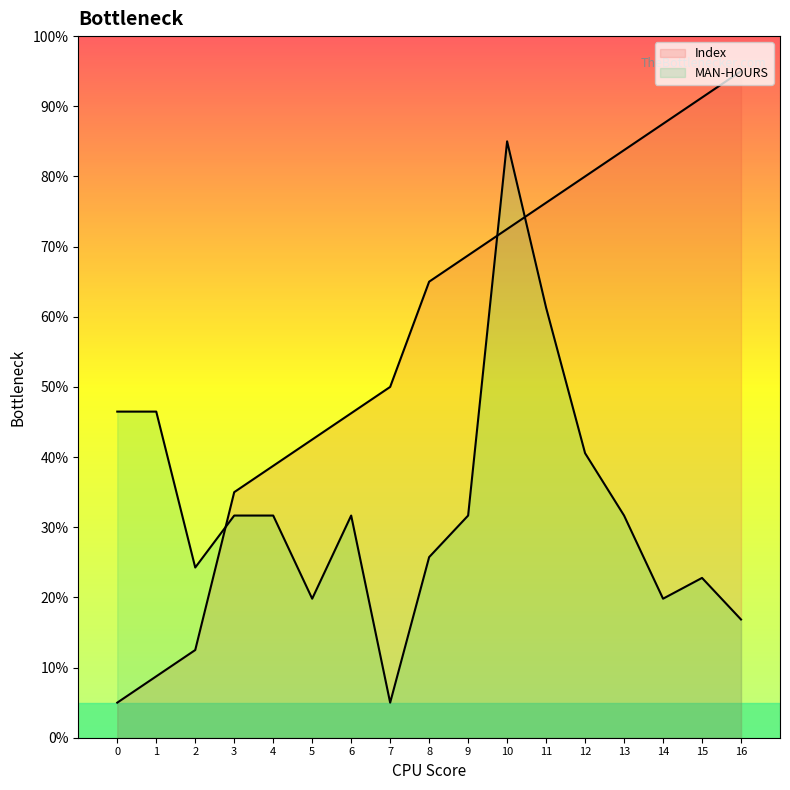

Reading left to right, what are all the values shown in this chart?

Index: 5.0	8.8	12.5	35.0	38.8	42.5	46.2	50.0	65.0	68.8	72.5	76.2	80.0	83.8	87.5	91.2	95.0
MAN-HOURS: 46.5	46.5	24.3	31.7	31.7	19.8	31.7	5.0	25.7	31.7	85.0	61.3	40.6	31.7	19.8	22.8	16.9